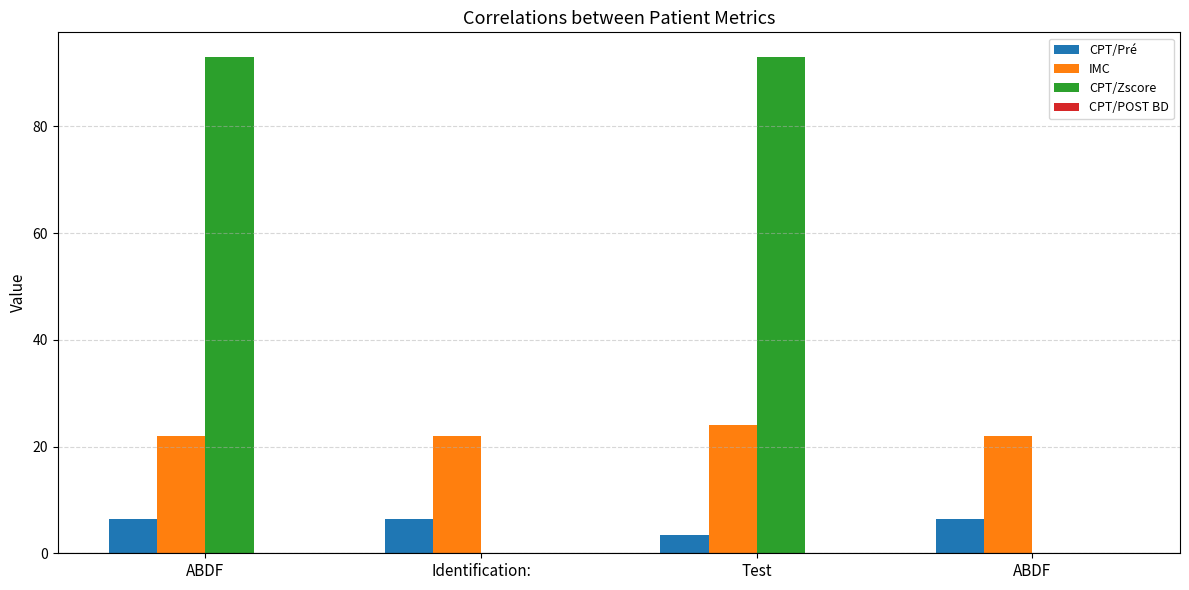

What is the label of the 4th bar from the right?

ABDF